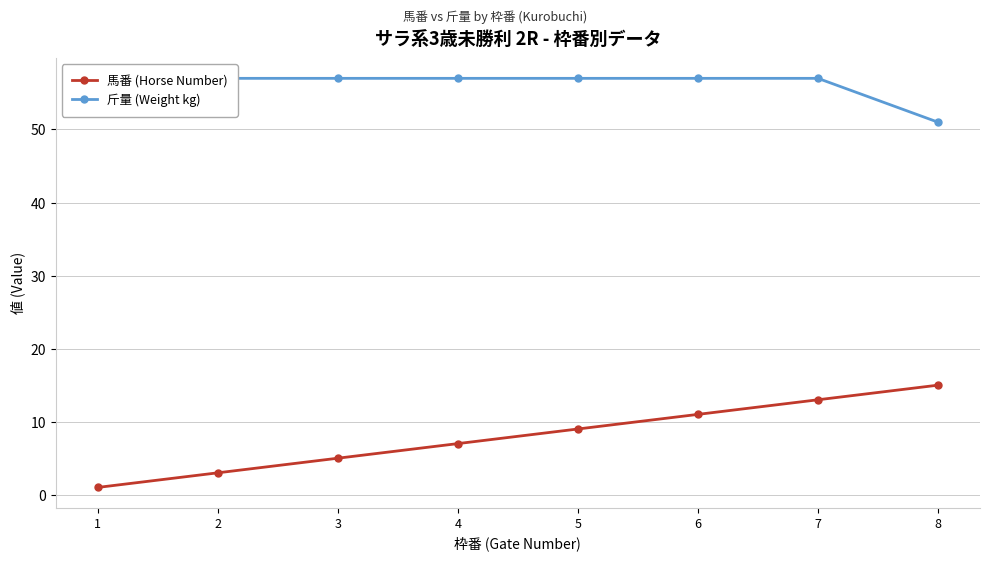

What is the spread (max minus min) of values at 1?

55